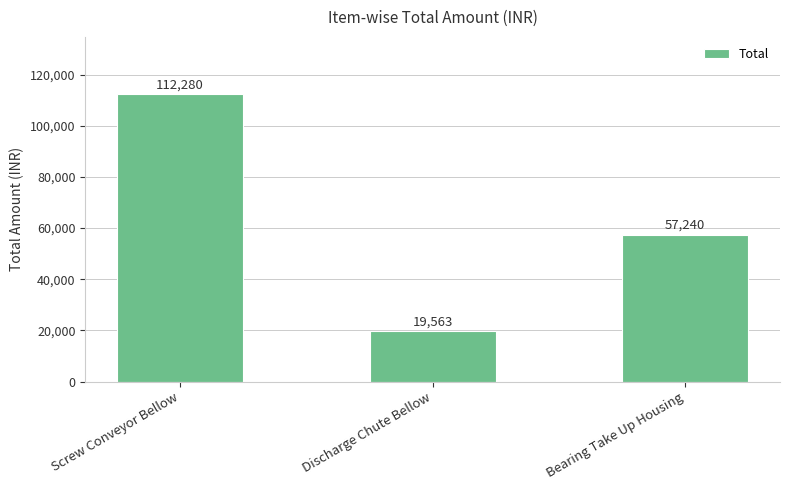

Reading left to right, list all the values displayed in this chart.

112280	19563	57240